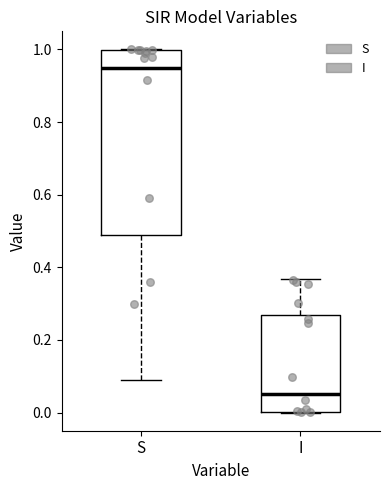

Which box has the highest median line?

S